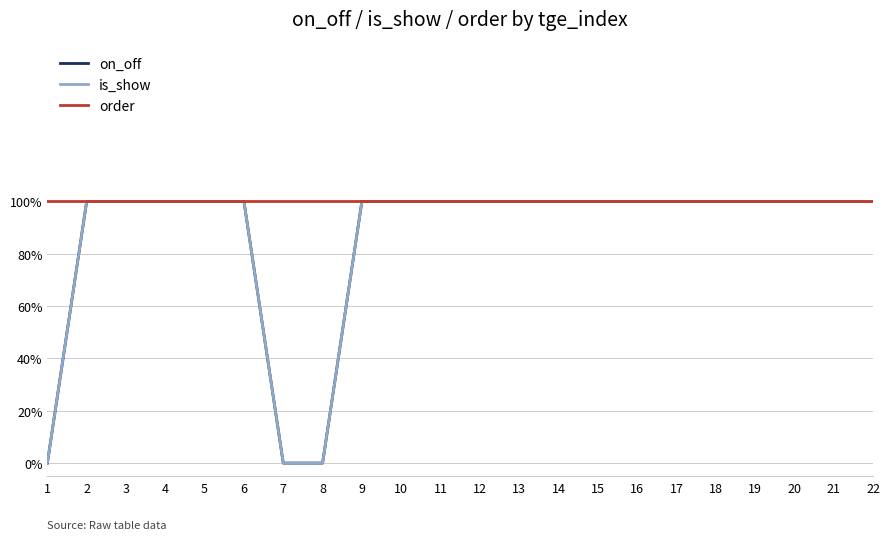

The order series shows 1 at 2. True or false?

True